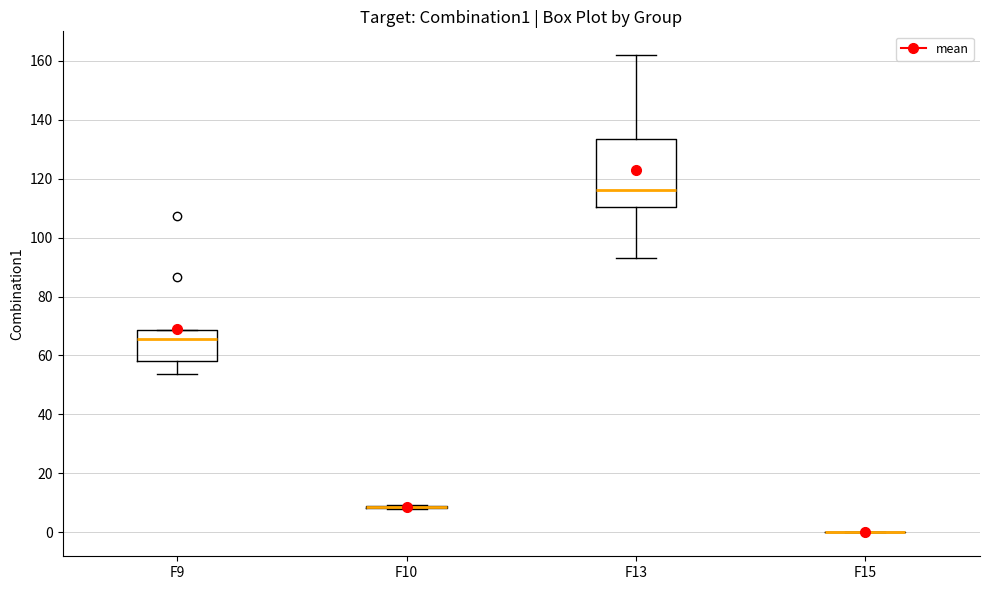

Reading left to right, read every box against the y-axis: the position of its median line, the range the box covers, and the ends of its whiskers. The values are not printed on the chart, so give them approximately, as read against the axis.

F9: median 66, box 58 to 68, whiskers 54 to 68
F10: box collapsed to a line at 8, whiskers 8 to 10
F13: median 116, box 110 to 134, whiskers 92 to 162
F15: box collapsed to a line at 0, whiskers 0 to 0